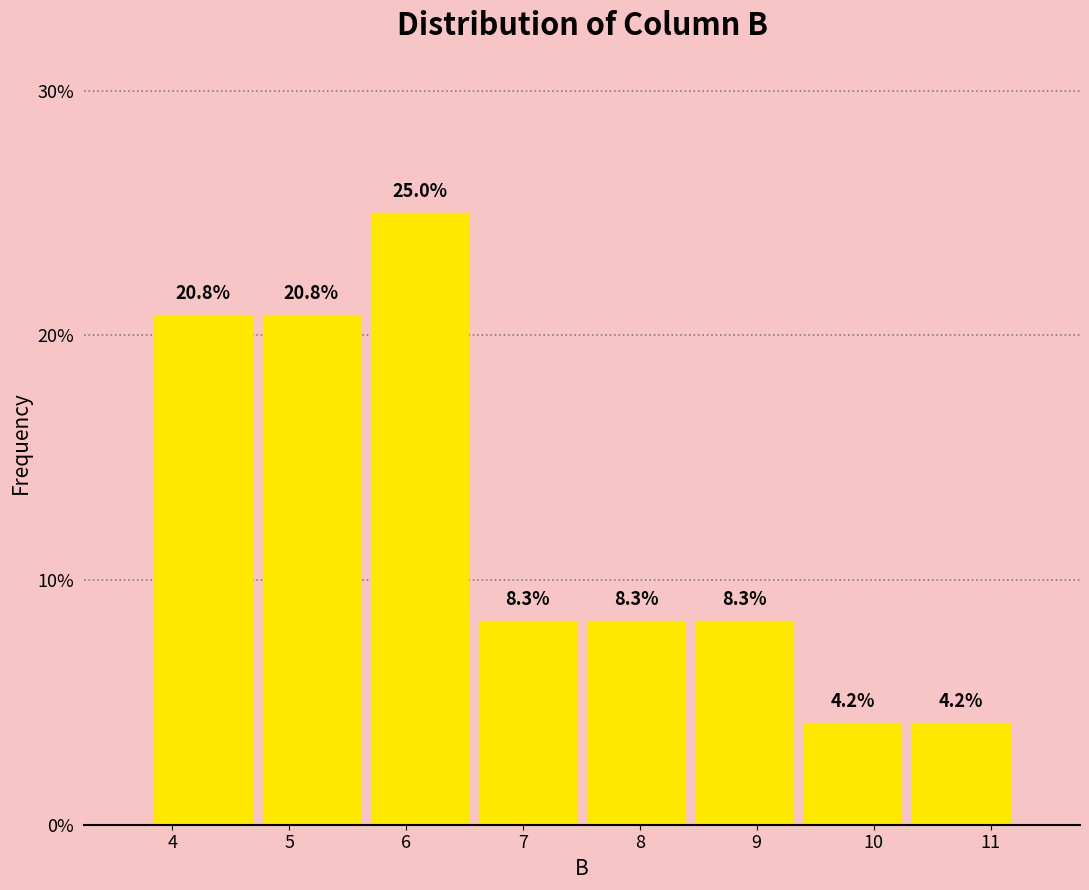

What is the height of the bar covering 6.6 to 7.5 on the x-axis? The bar edges are not printed on the chart, so give them approximately, as read against the axis.

8.3